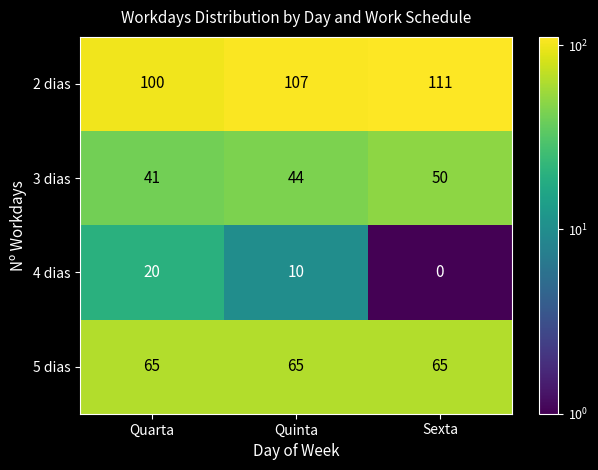

What is the maximum value shown in the chart?

111